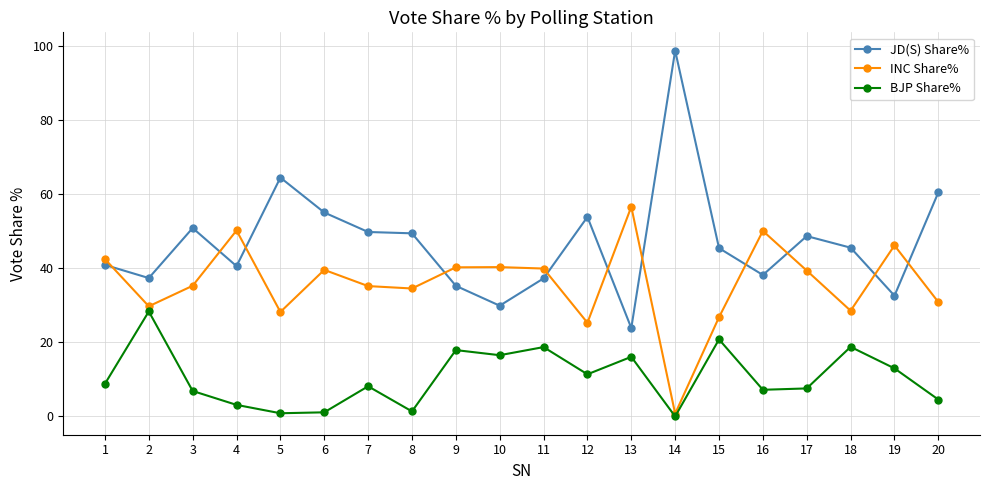

True or false: JD(S) Share% and BJP Share% cross at least once.

False